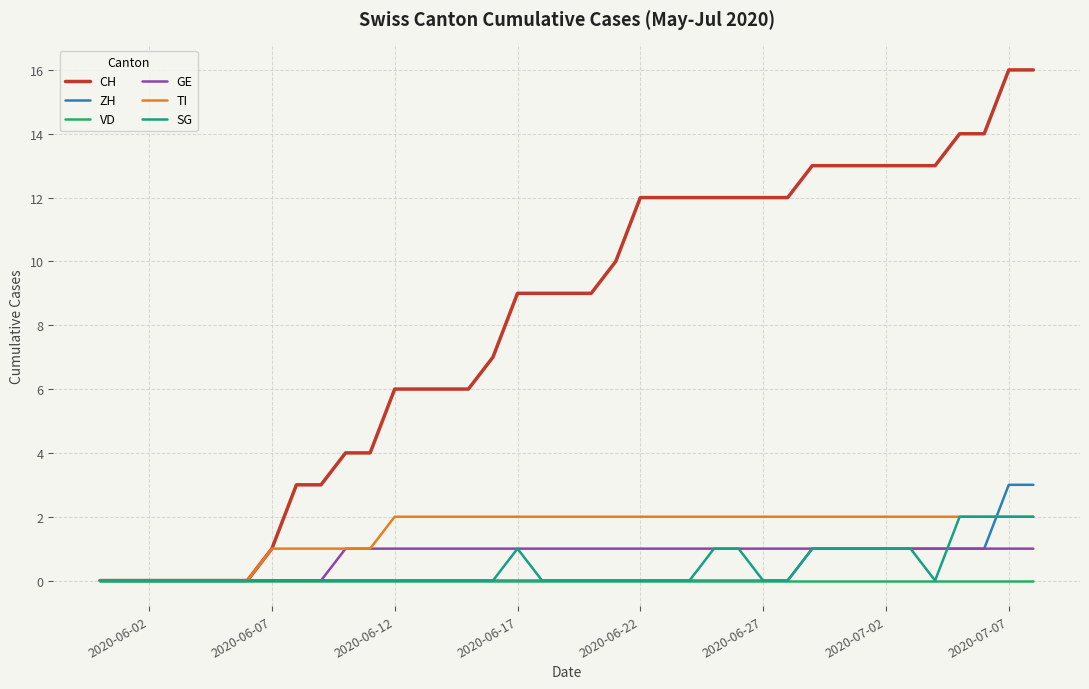

What is the maximum value shown in the chart?

16